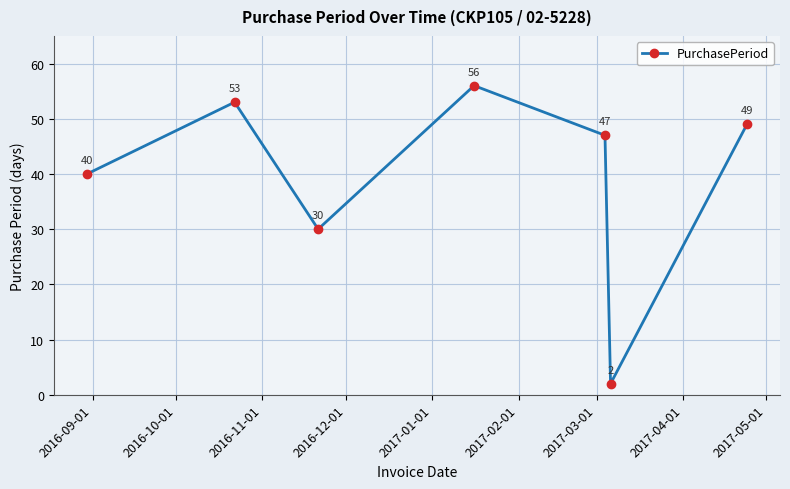

True or false: there are more than 1 points higher than both neighbors.

True